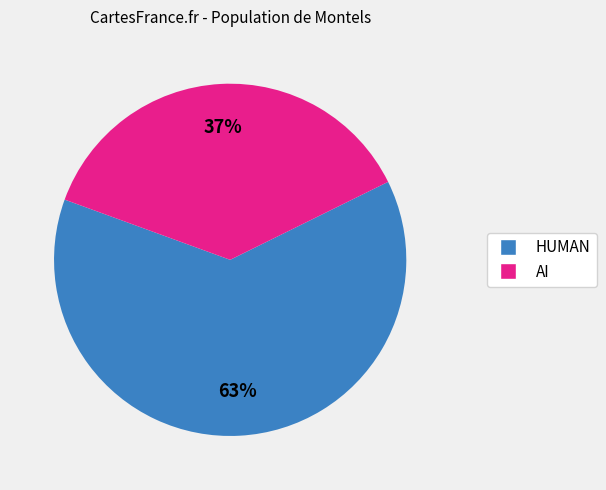

Rank the categories by value from lowest to highest.

AI, HUMAN